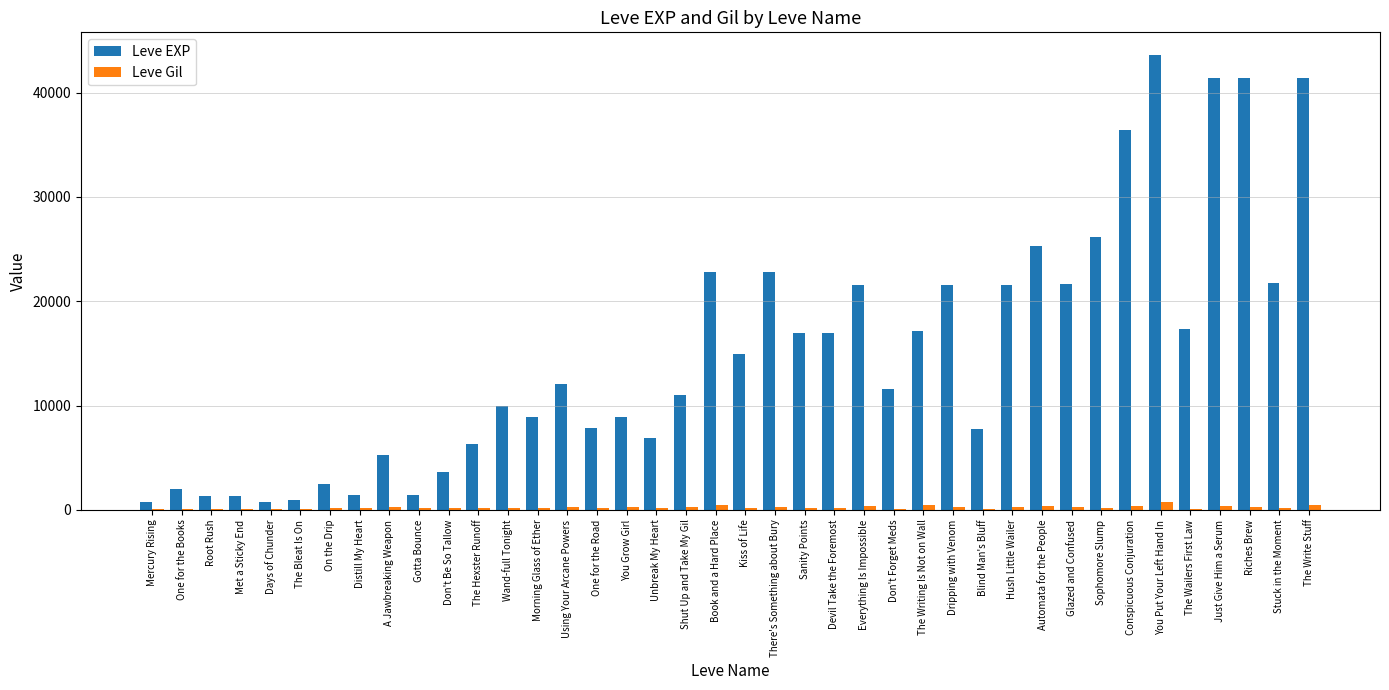

What is the maximum value shown in the chart?

43600